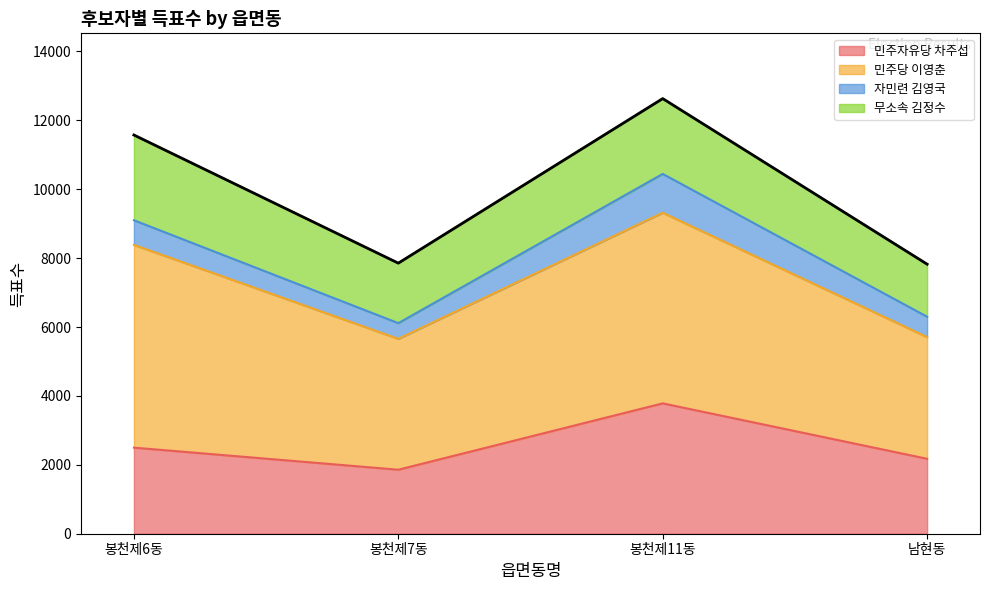

What position from the left is 봉천제6동?

1